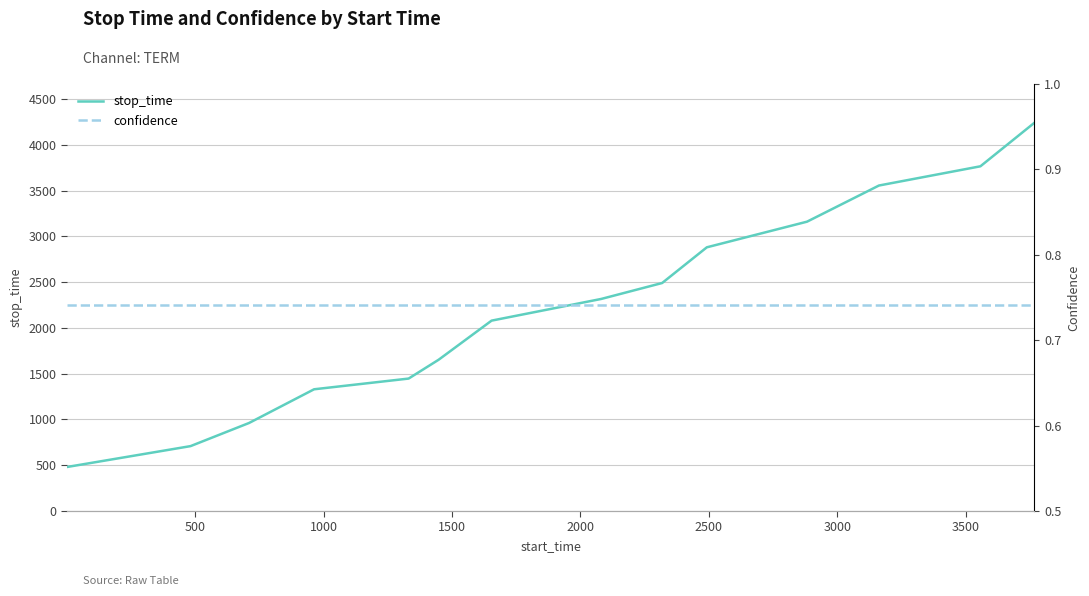

The value of stop_time at 1500 is 1943.3. True or false?

False